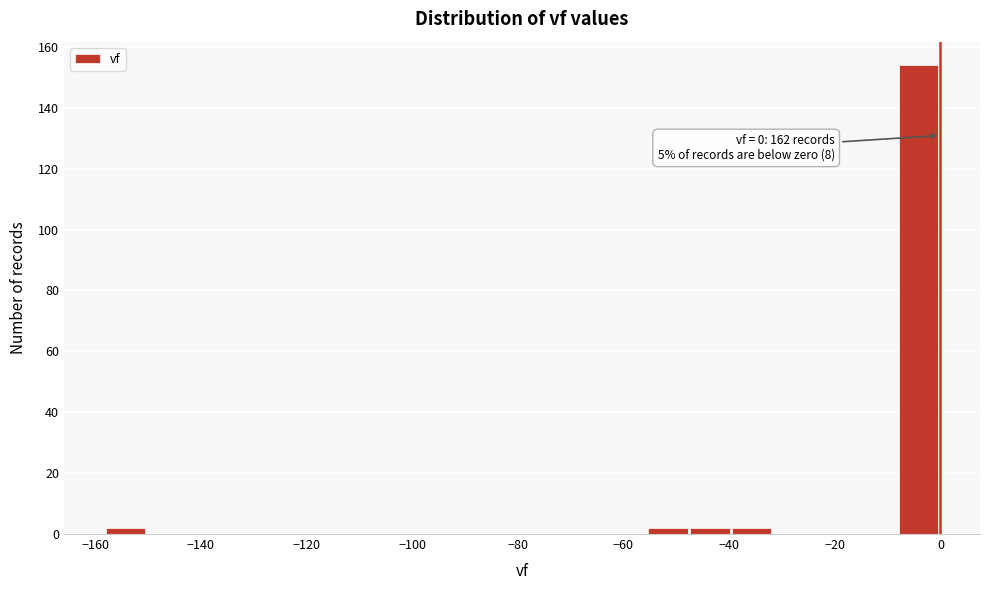

Read against the x-axis, roughly where is the centre of the tallest bar?

-4